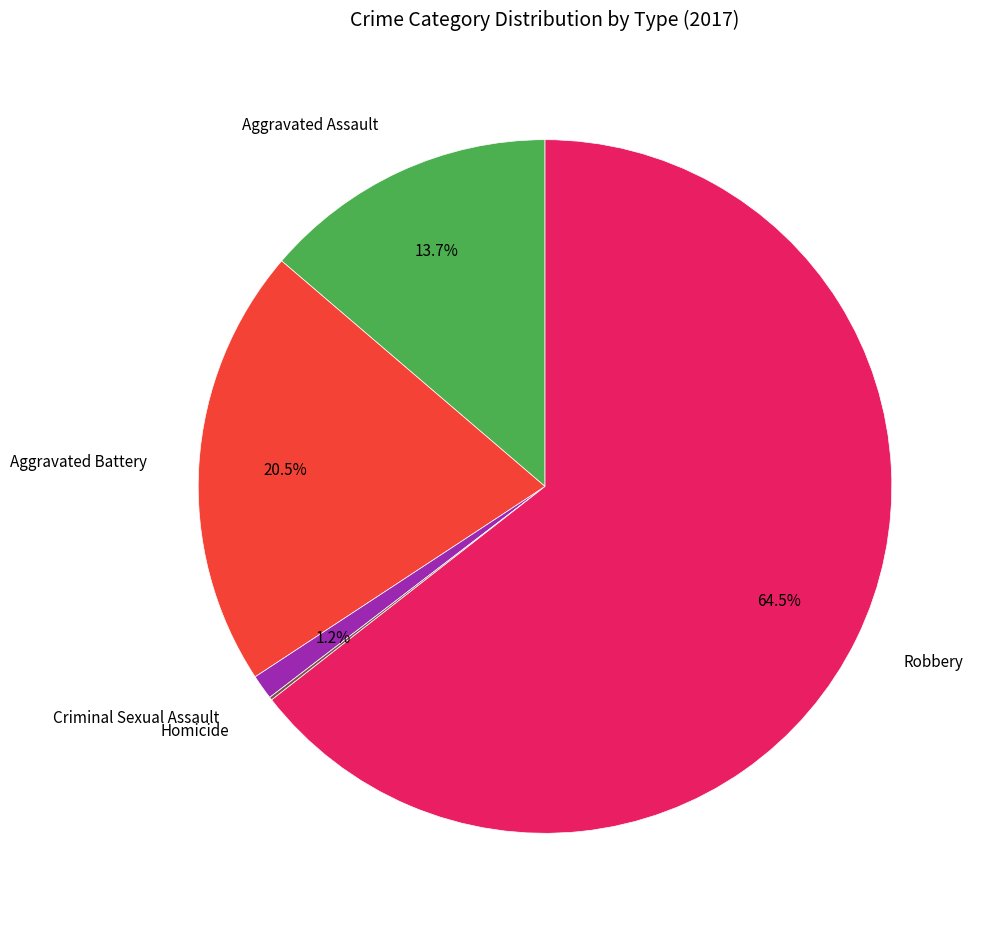

Does Robbery account for over 50% of the chart?

Yes